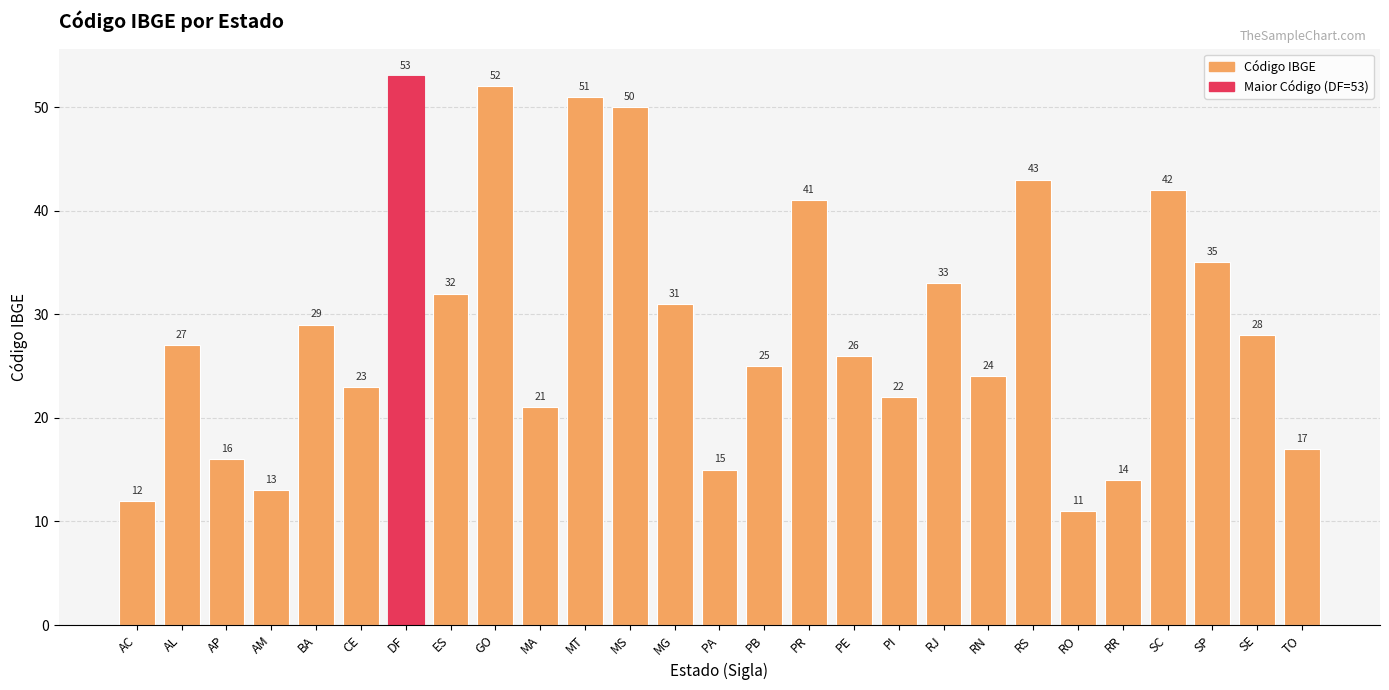

What is the ratio of the value at DF to the value at GO?

1.0